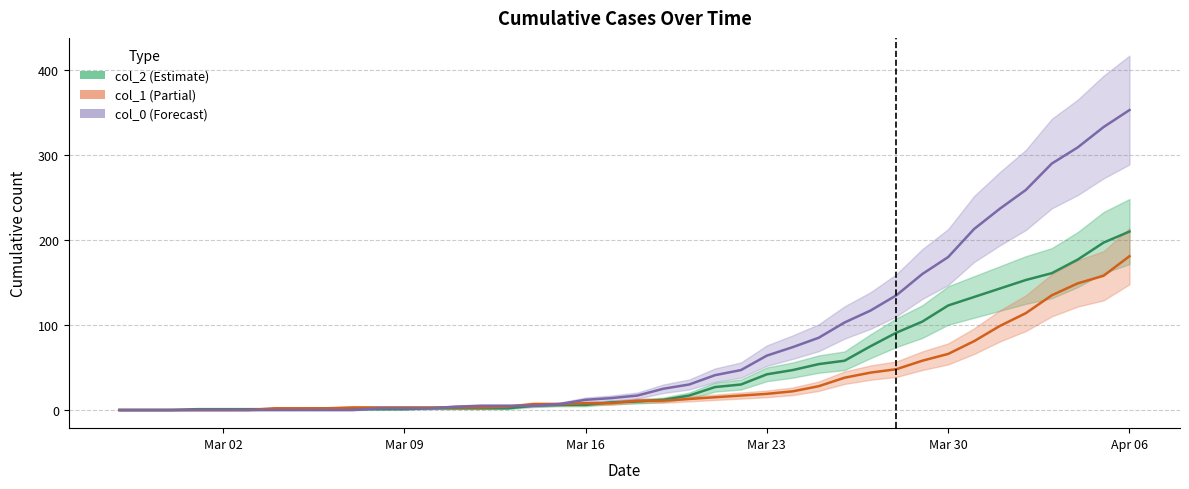

How many lines are shown in the chart?

3